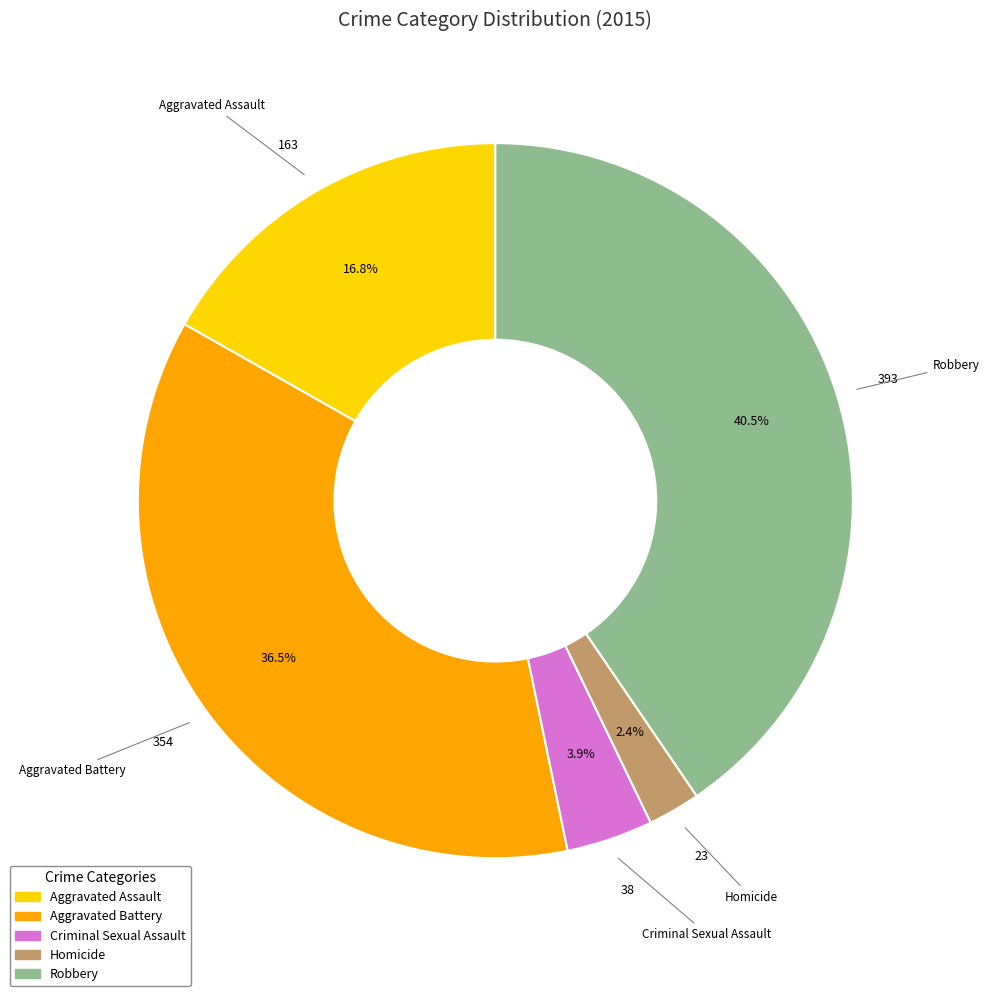

How many slices are in this pie chart?

5